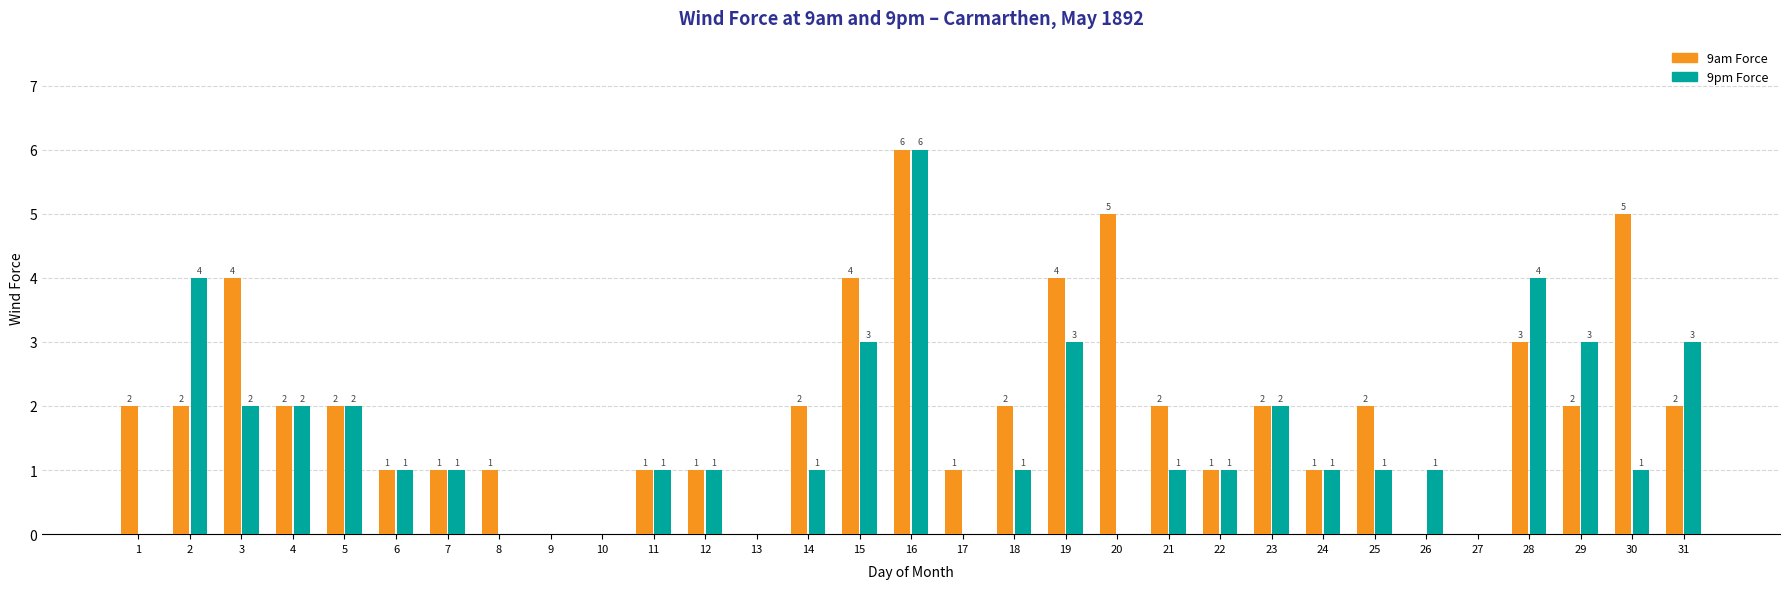

How many groups of bars are there?

31